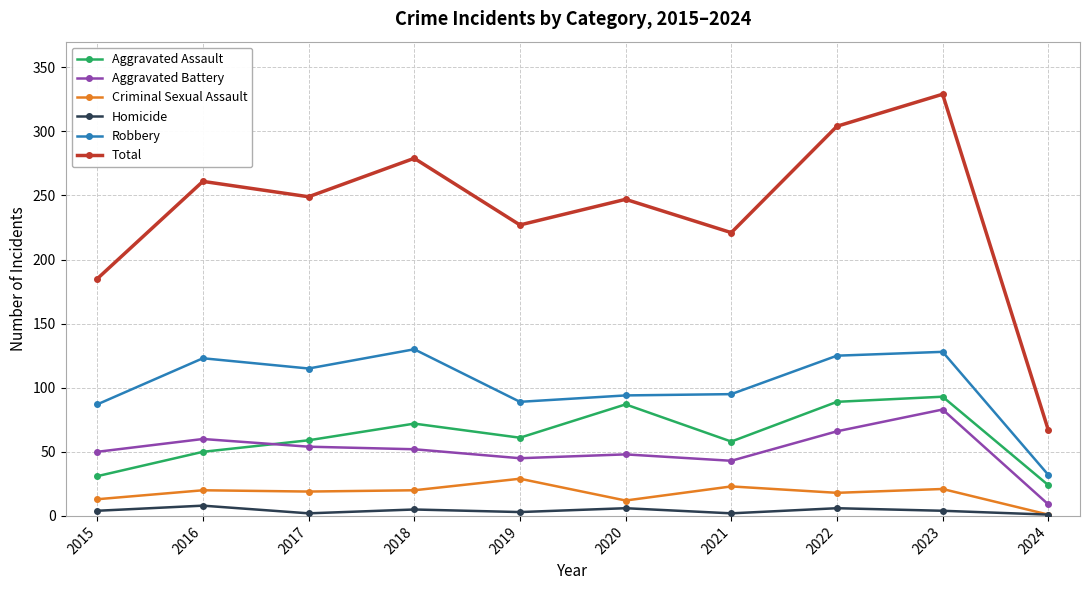

List the series in order of their peak value, lowest first.

Homicide, Criminal Sexual Assault, Aggravated Battery, Aggravated Assault, Robbery, Total